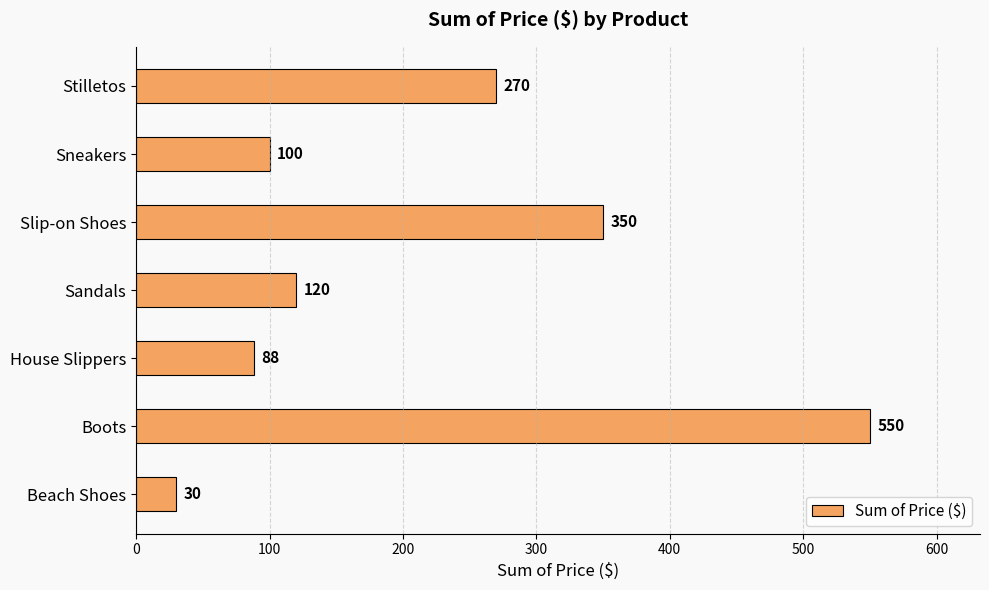

What is the approximate value at Slip-on Shoes, to the nearest 10?

350